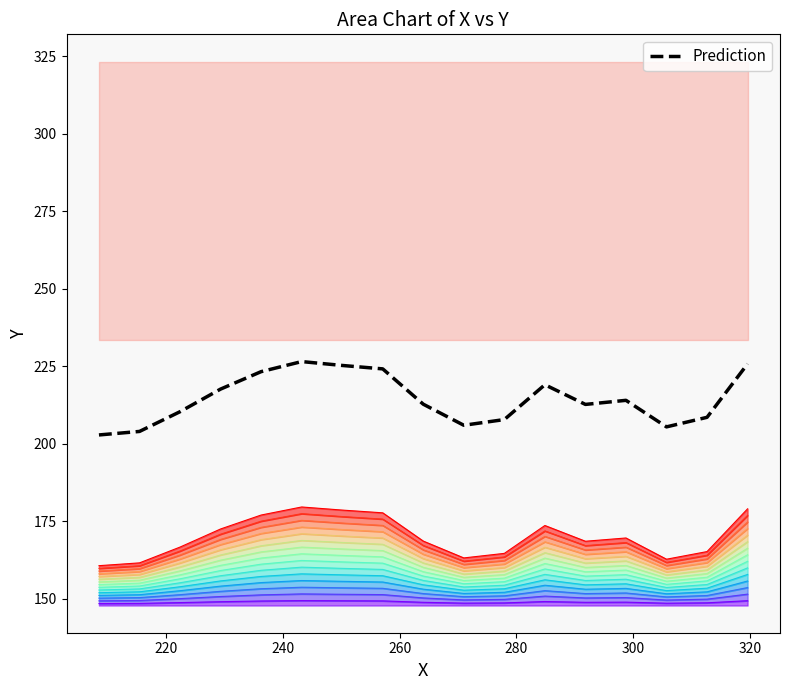

What is the value of the 6th point from the left?

226.5